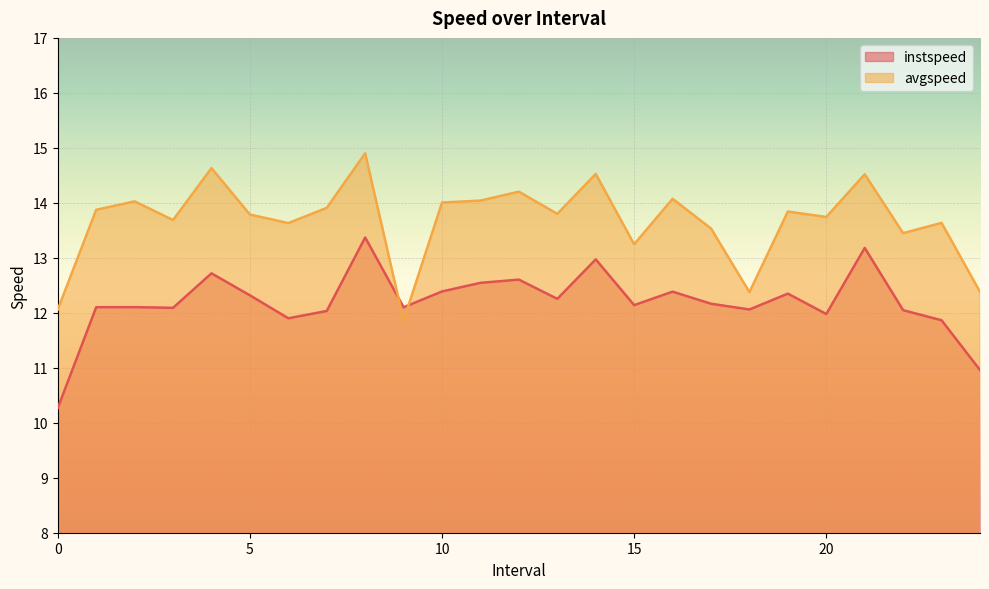

List the series in order of their overall mean, lowest first.

instspeed, avgspeed